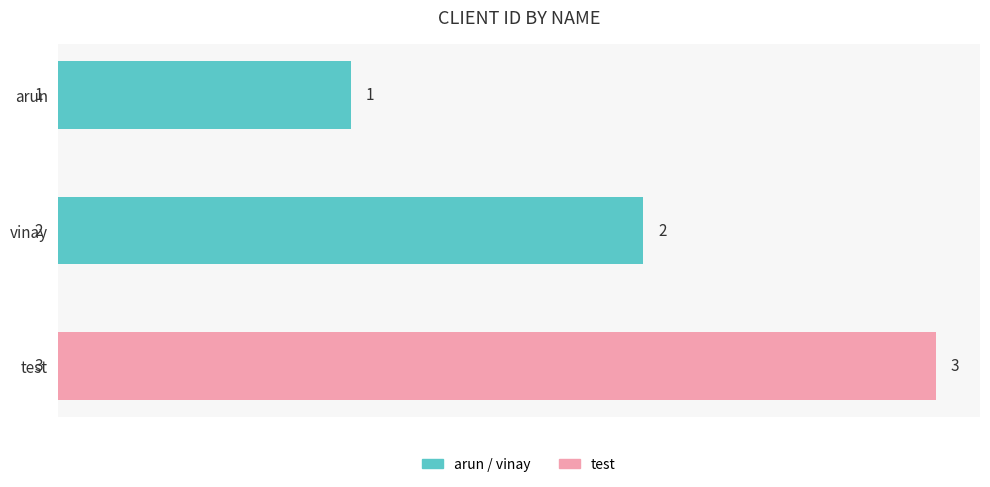

List the labels in order of value, smallest first.

arun, vinay, test